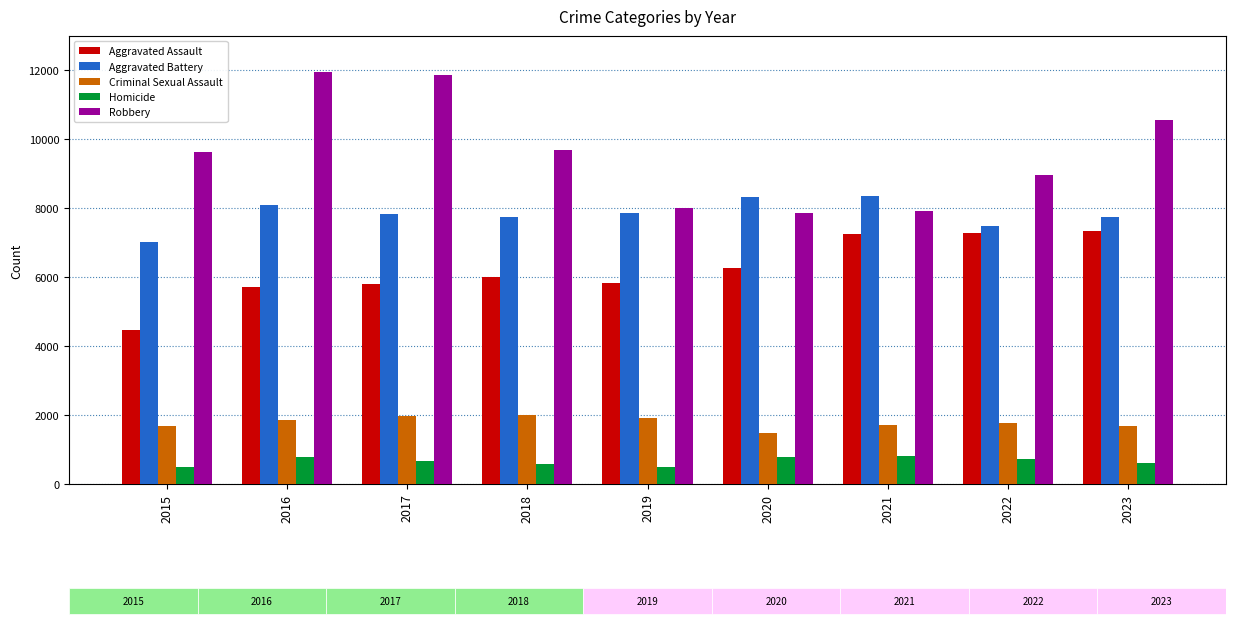

What is the value of the Aggravated Assault bar at the 7th from the left?

7242